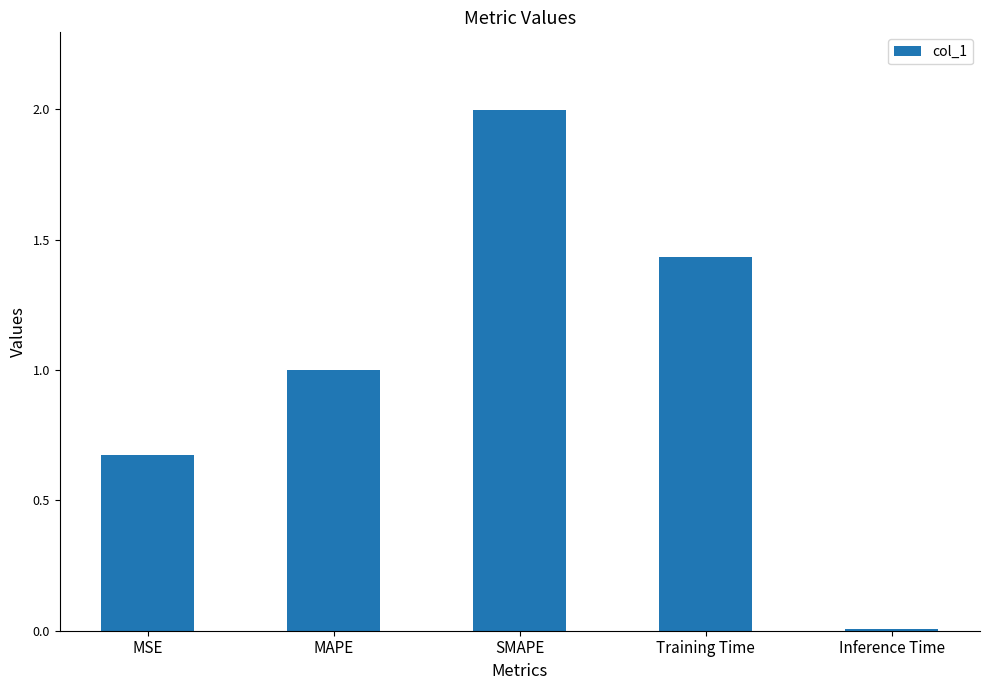

Rank the categories by value from lowest to highest.

Inference Time, MSE, MAPE, Training Time, SMAPE